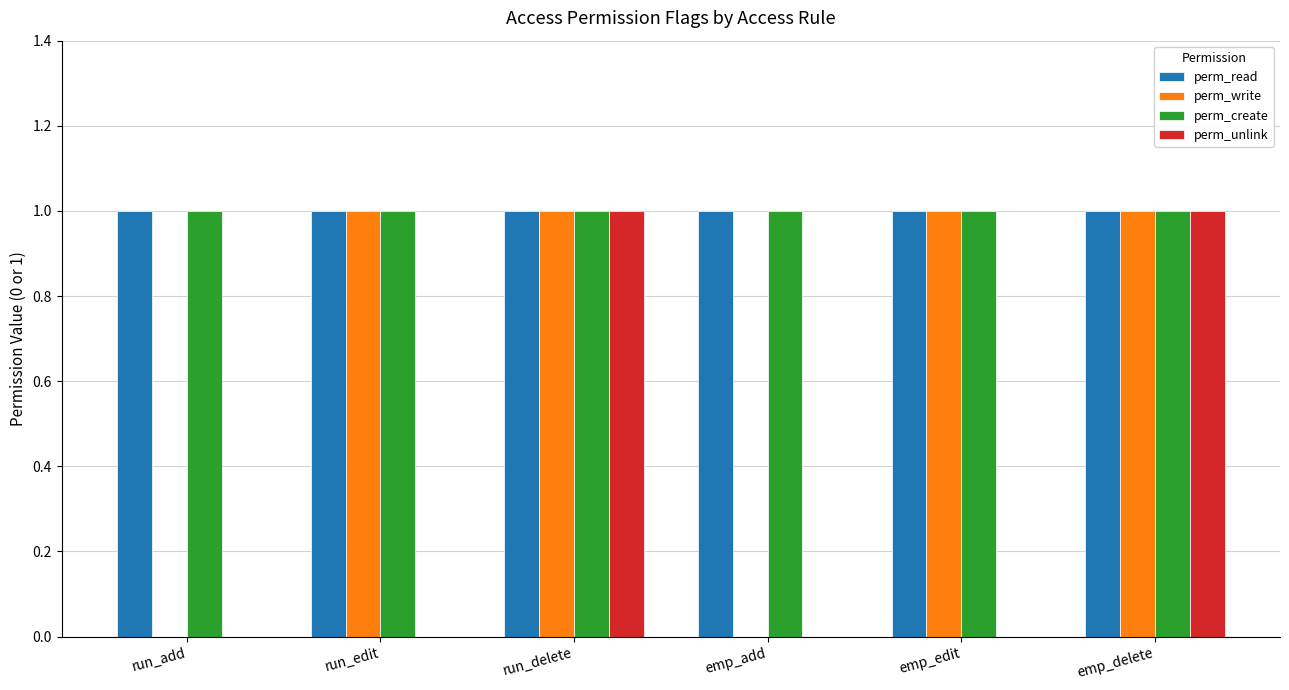

Is the value of perm_write at run_add greater than the value of perm_read at emp_delete?

No